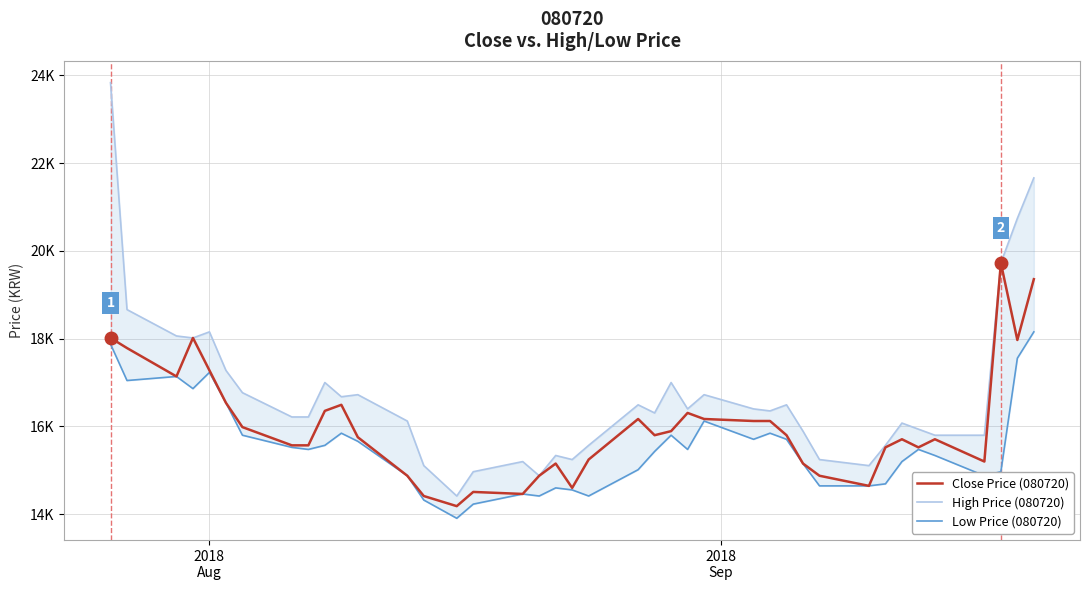

The value of Low Price (080720) at 31 is 21906. True or false?

False